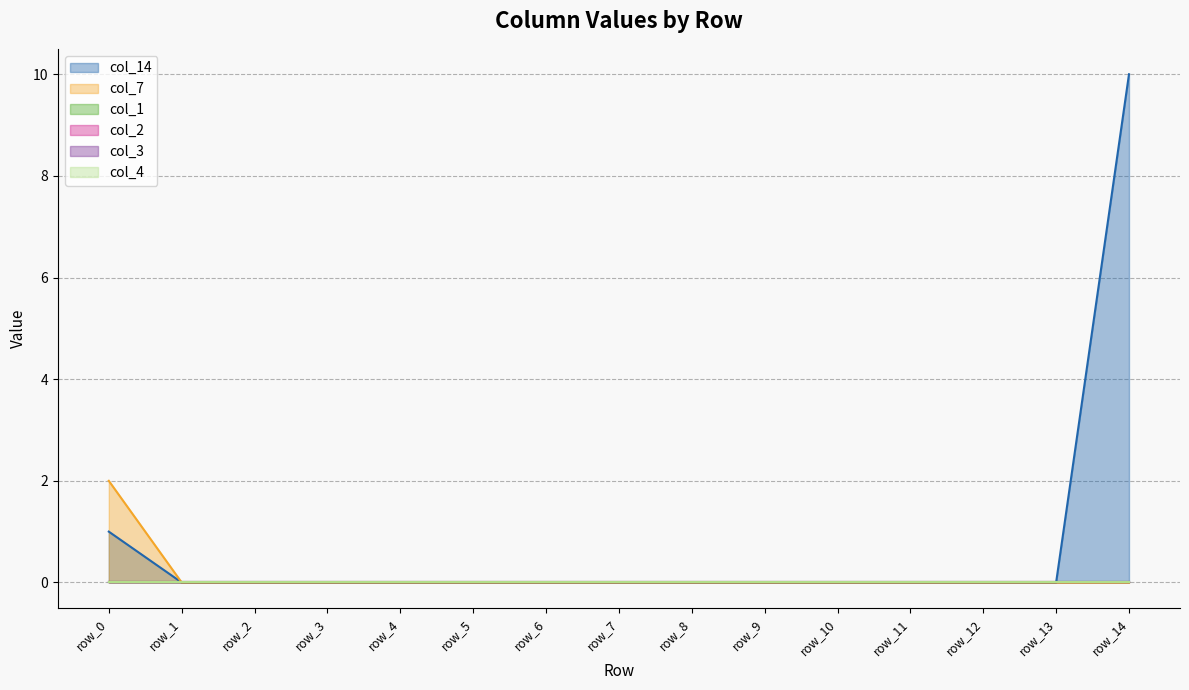

The value of col_1 at row_13 is 0. True or false?

True